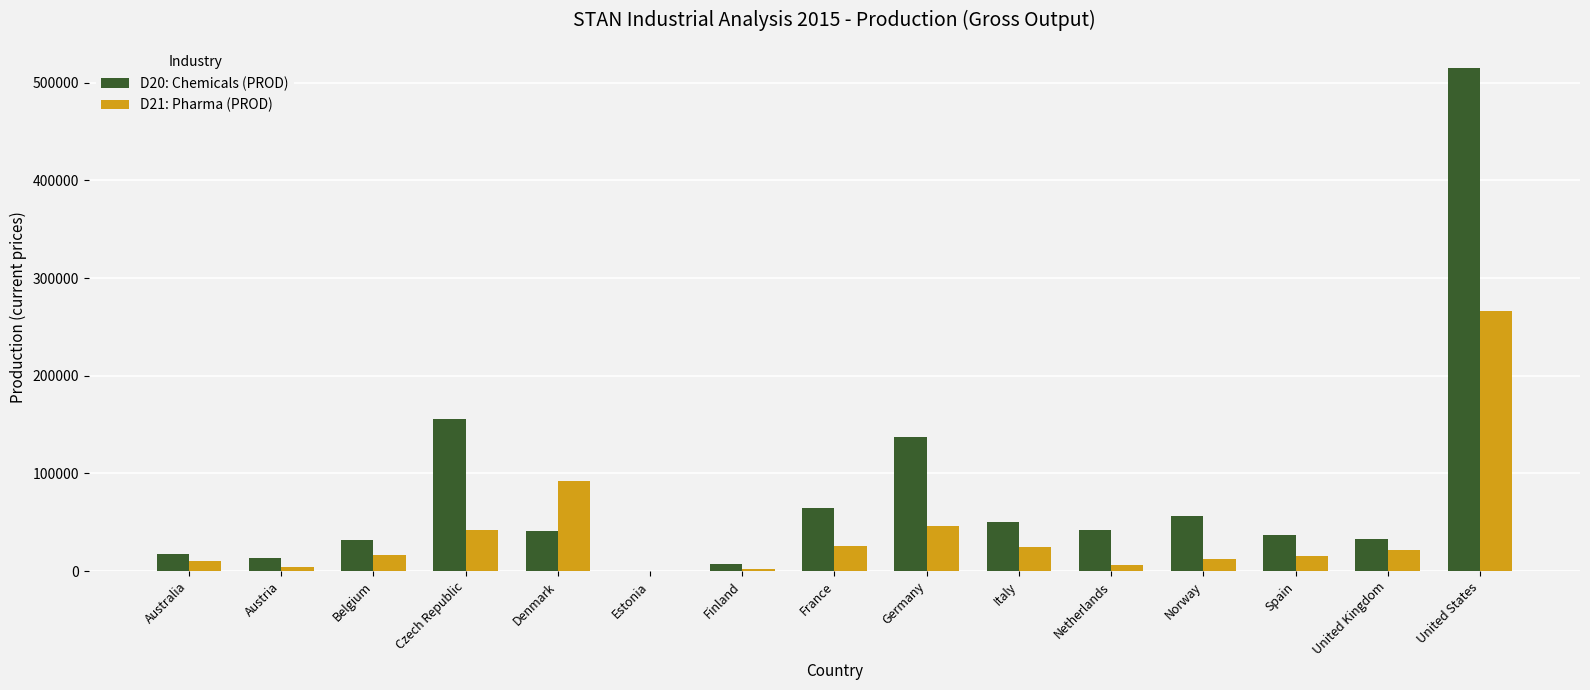

What are all the series names shown in the legend?

D20: Chemicals (PROD), D21: Pharma (PROD)